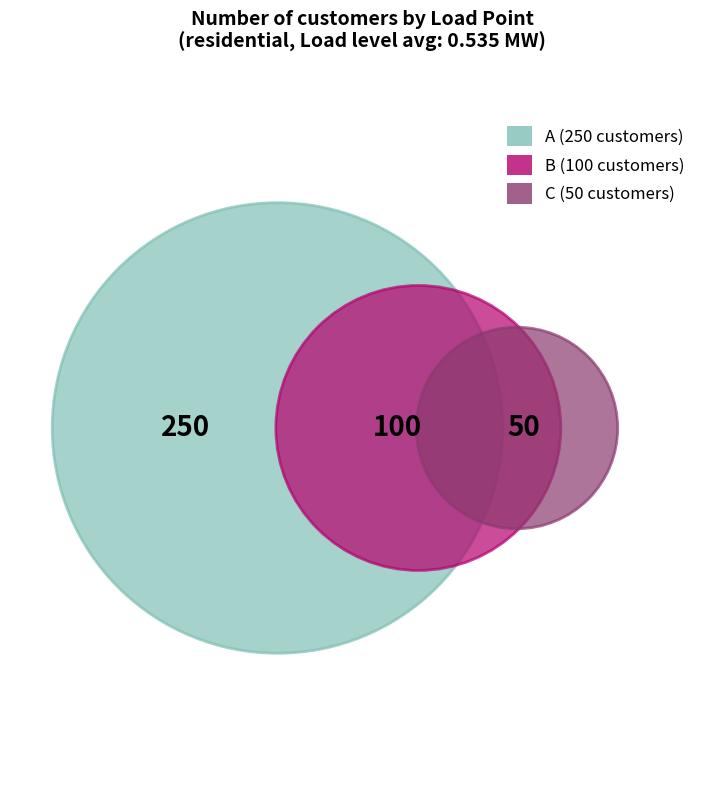

Is A the majority of the pie?

Yes